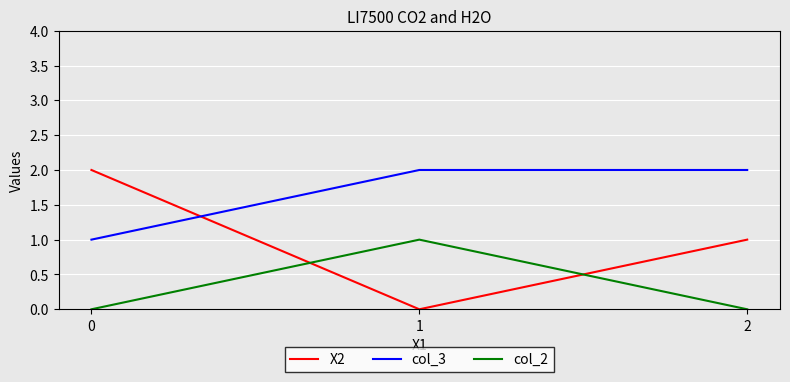

Rank the series by their average value, from lowest to highest.

col_2, X2, col_3